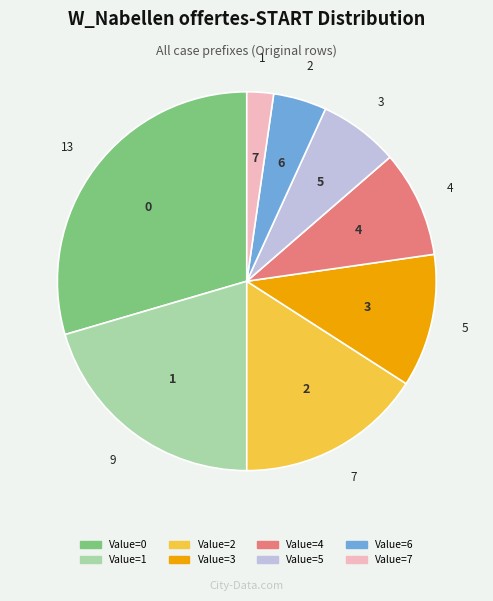

What is the ratio of the value at 5 to the value at 4?

0.8